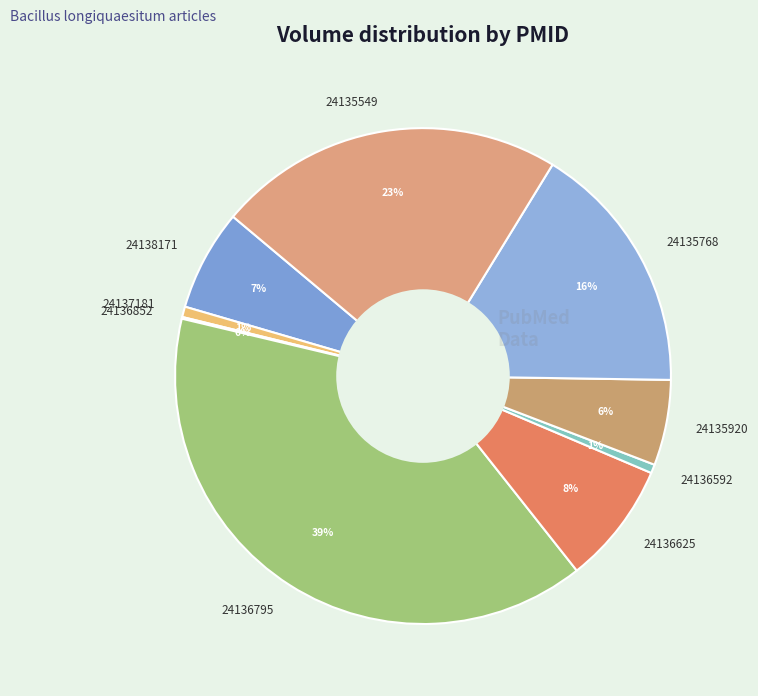

To the nearest percent, what is the difference between the 24136795 and 24136625 slice percentages?

31%